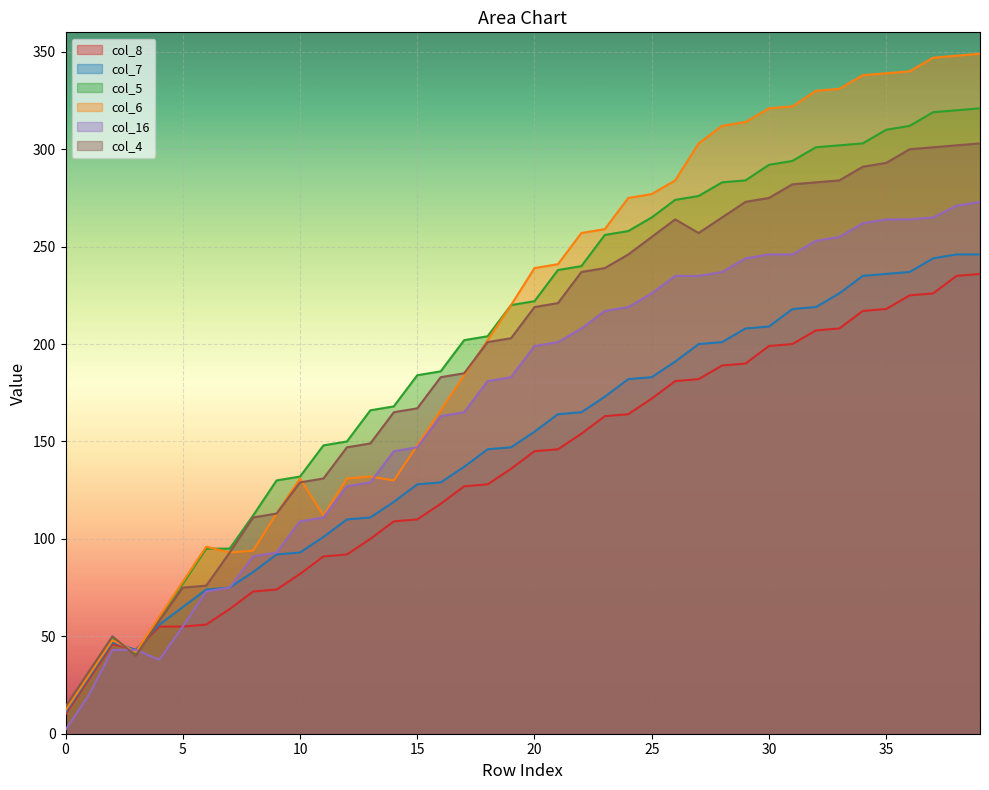

What value does the col_16 series have at 5, to the nearest 10?

60